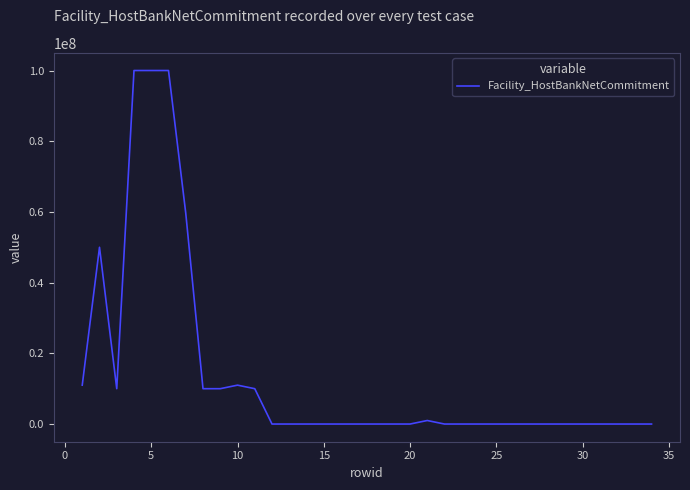

Does the chart display data point markers on the line(s)?

No